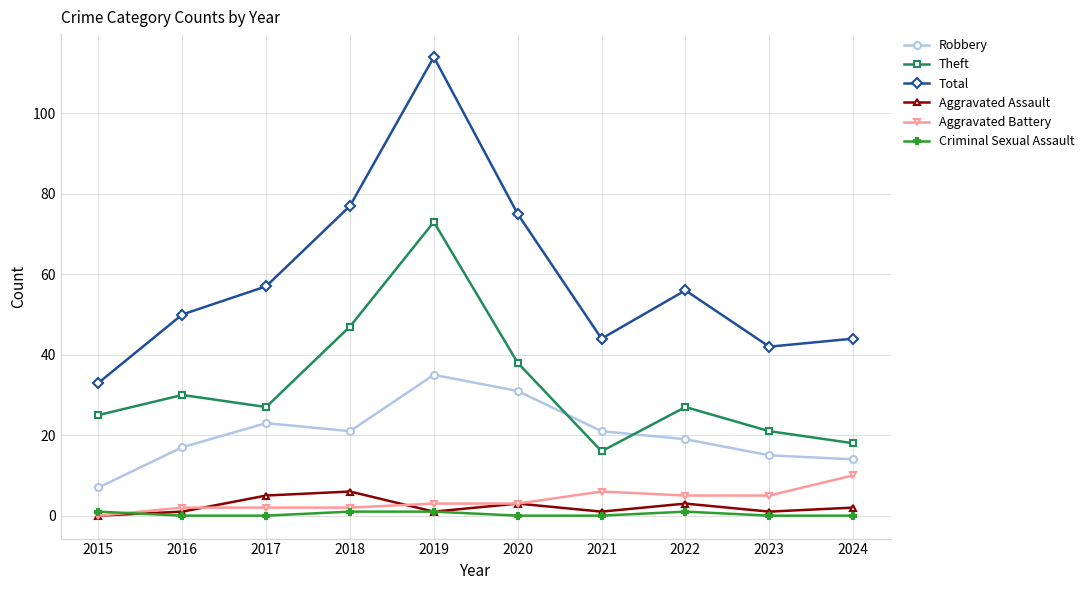

True or false: Total and Aggravated Battery intersect in this chart.

False